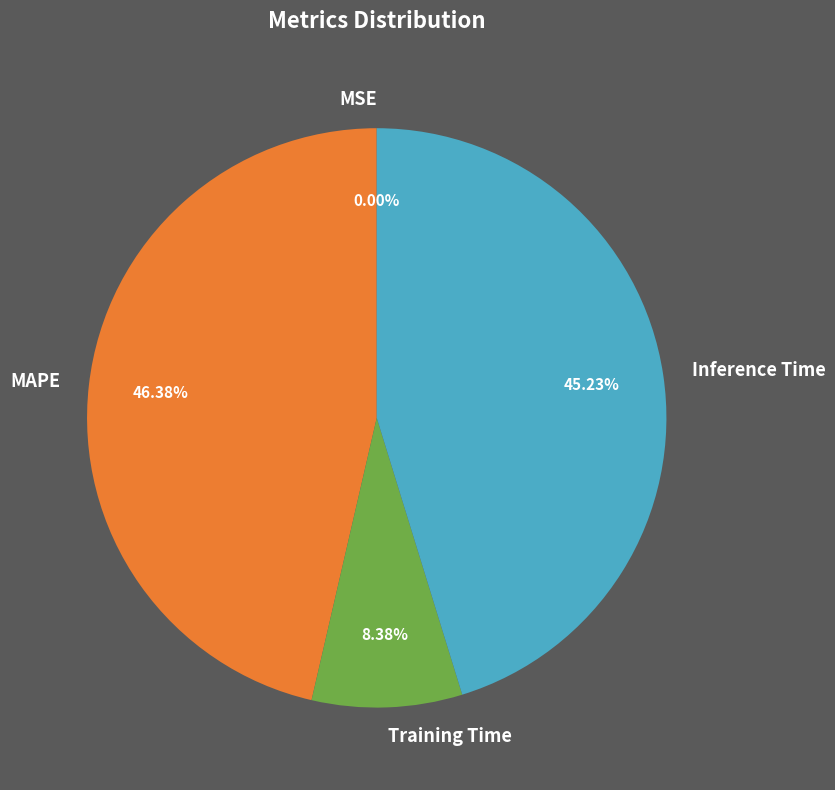

Do Inference Time and Training Time together represent more than half of the pie?

Yes